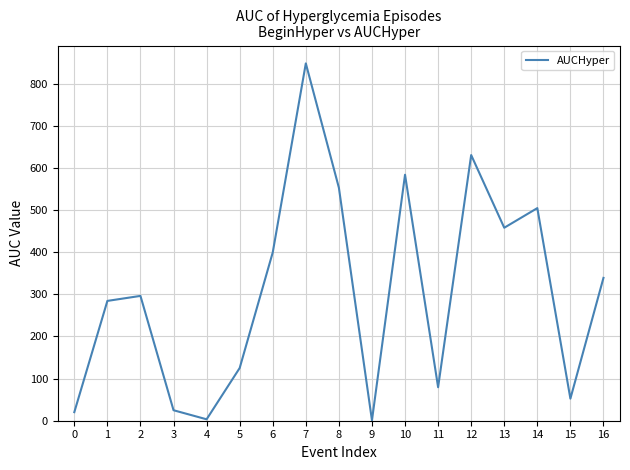

Between 1 and 10, which is larger?

10